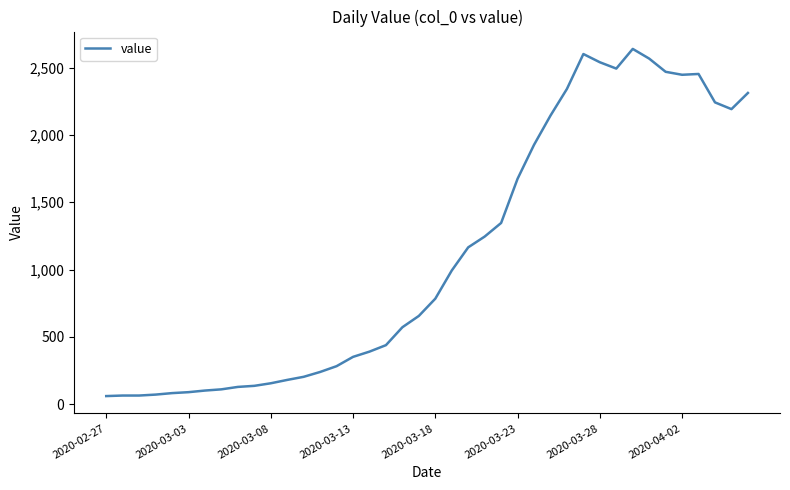

What is the minimum value shown in the chart?

61